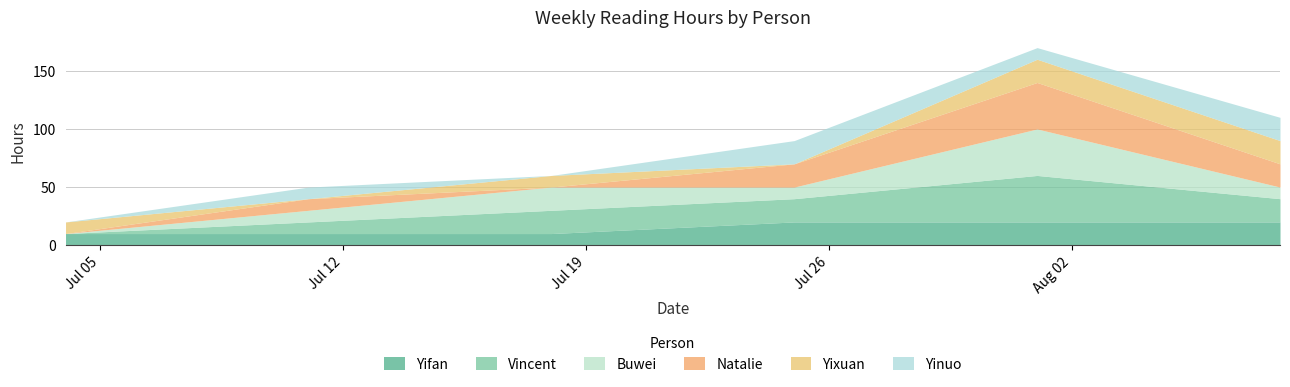

Where does the Natalie series first go above 20?

2020-08-01